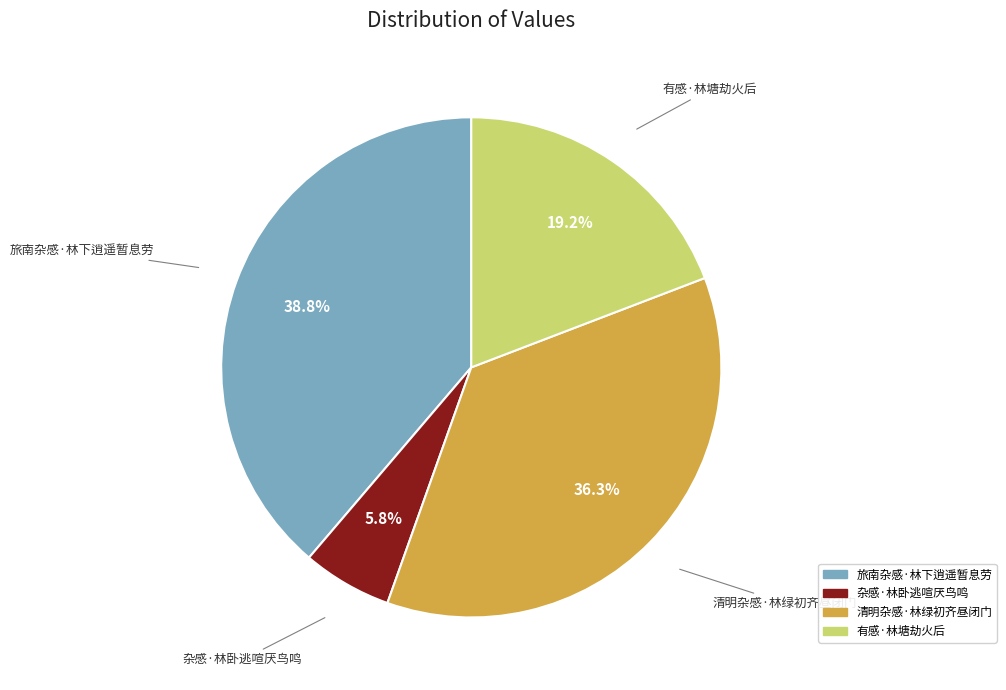

To the nearest percent, what is the combined percentage of 旅南杂感·林下逍遥暂息劳 and 杂感·林卧逃喧厌鸟鸣?

45%